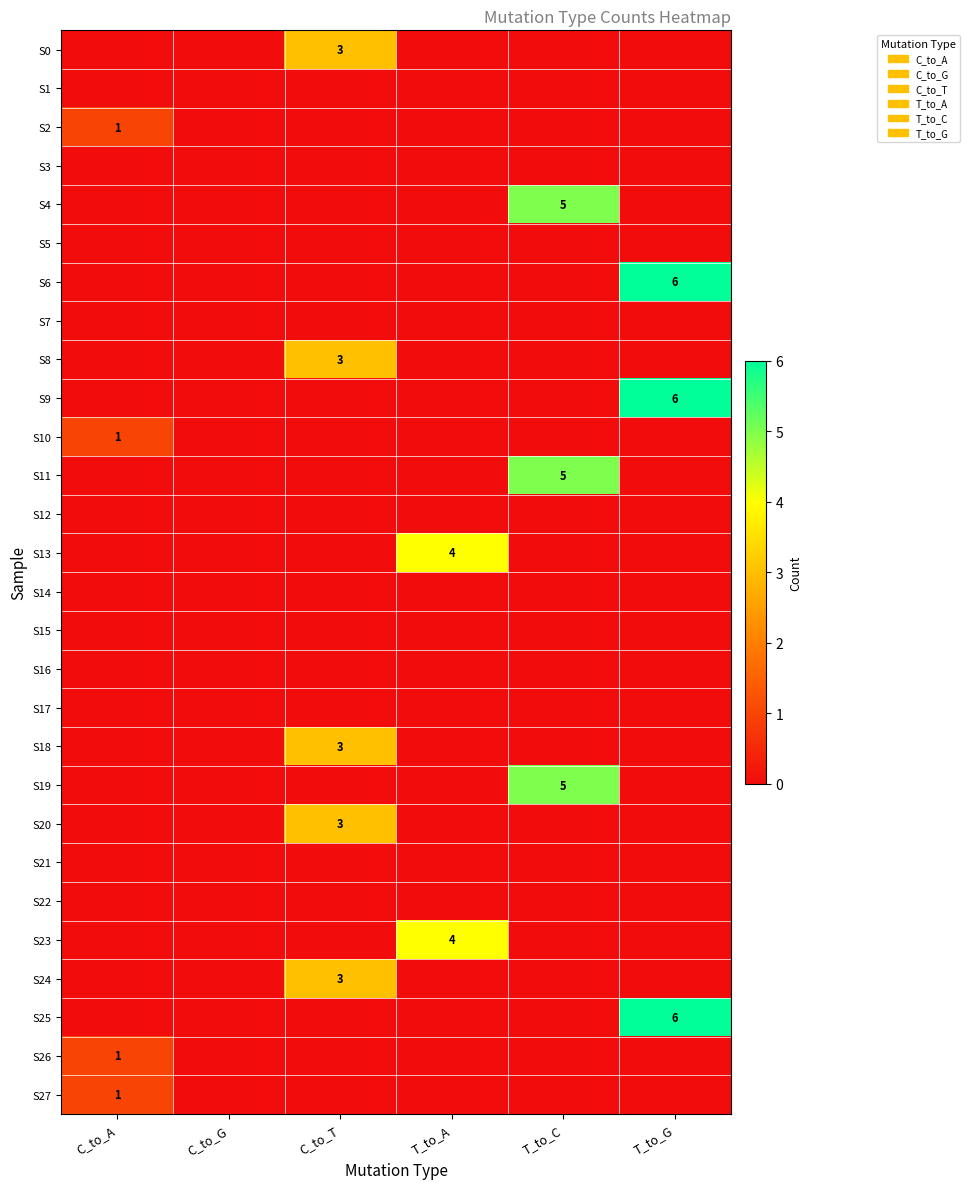

True or false: S19 has a value of -3 at T_to_A.

False